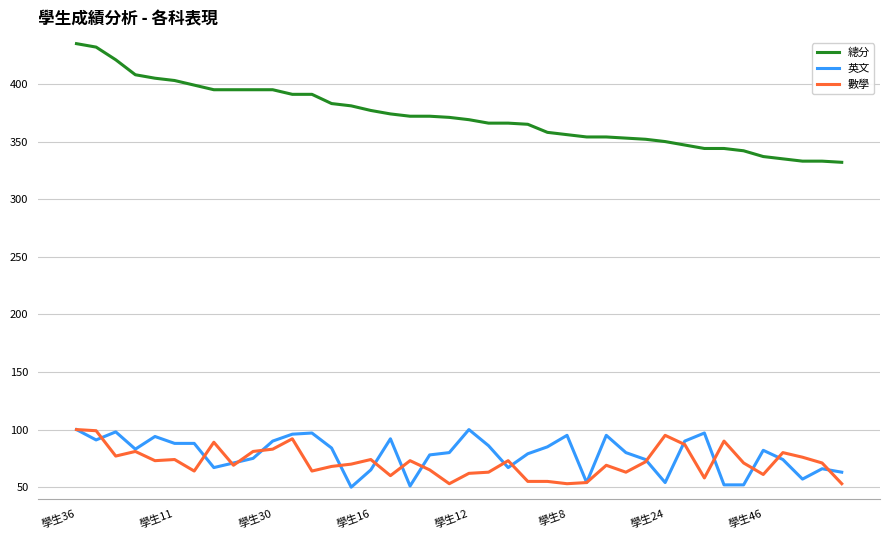

Which series has the widest spread of values?

總分